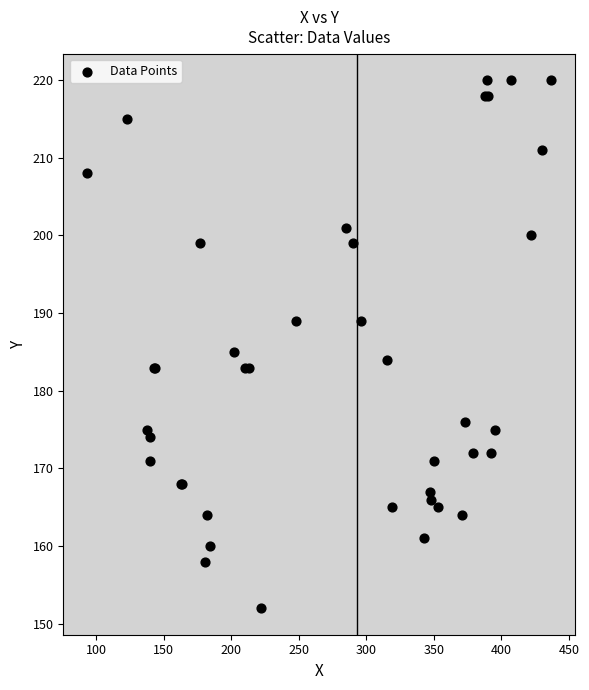

What Y value in the scatter plot is closest to 186?

185